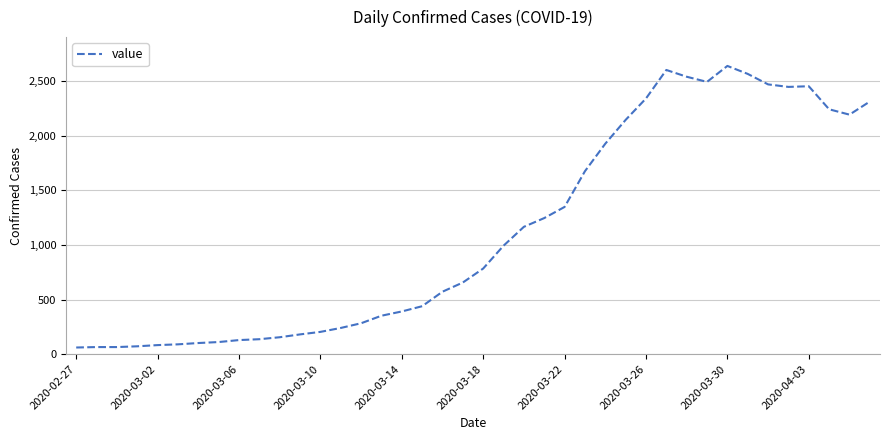

What is the maximum value shown in the chart?

2639